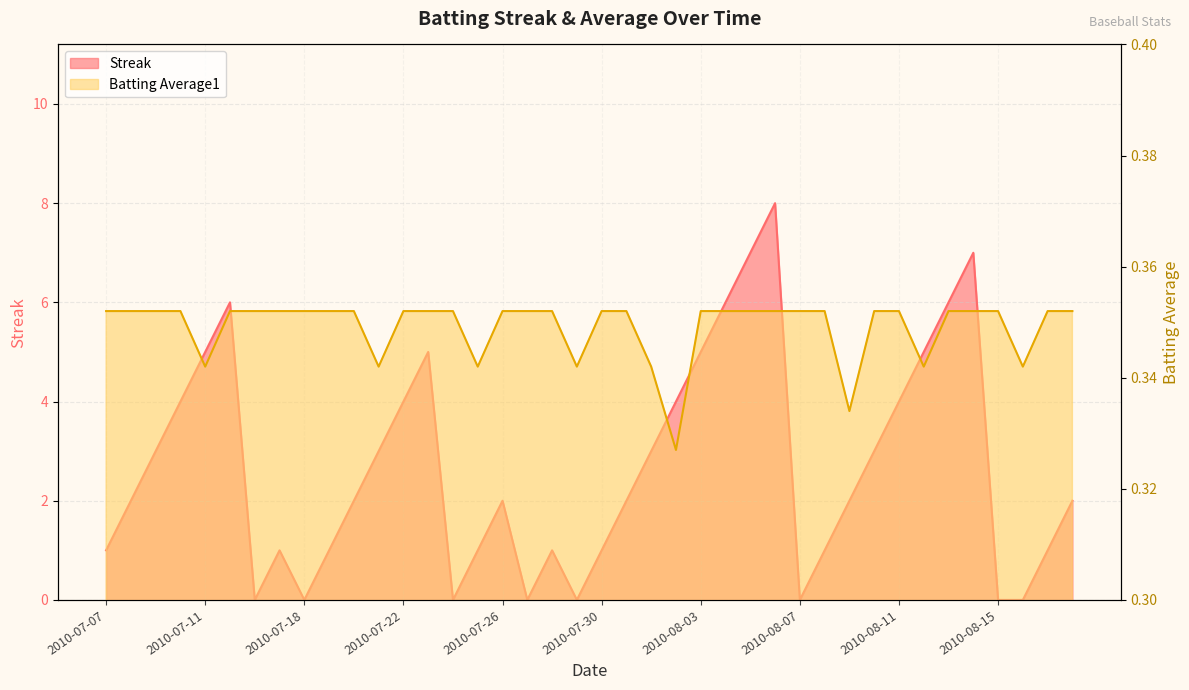

How many lines are shown in the chart?

2